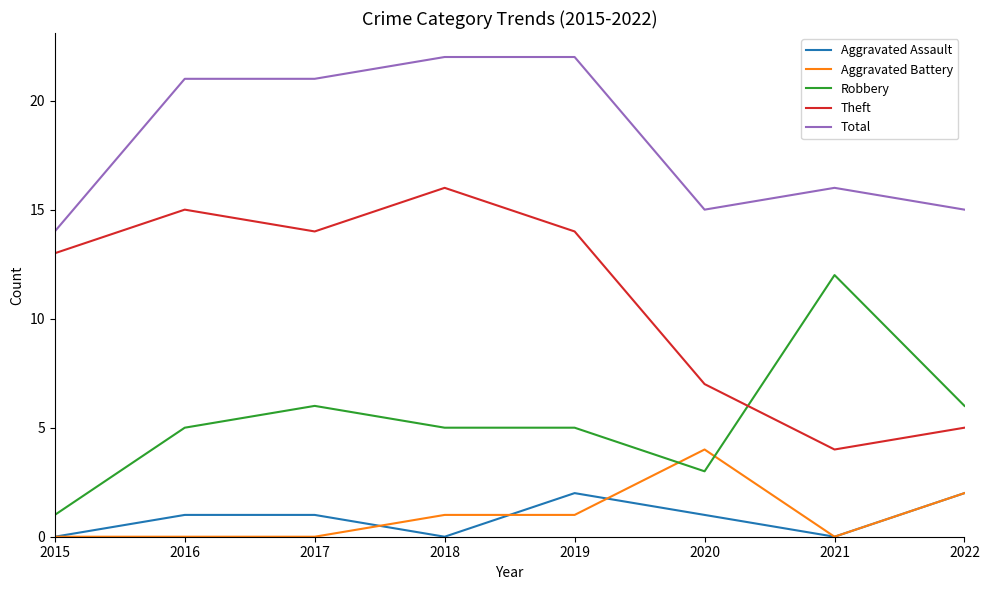

What is the difference between the second highest and minimum values in the Aggravated Assault series?

2